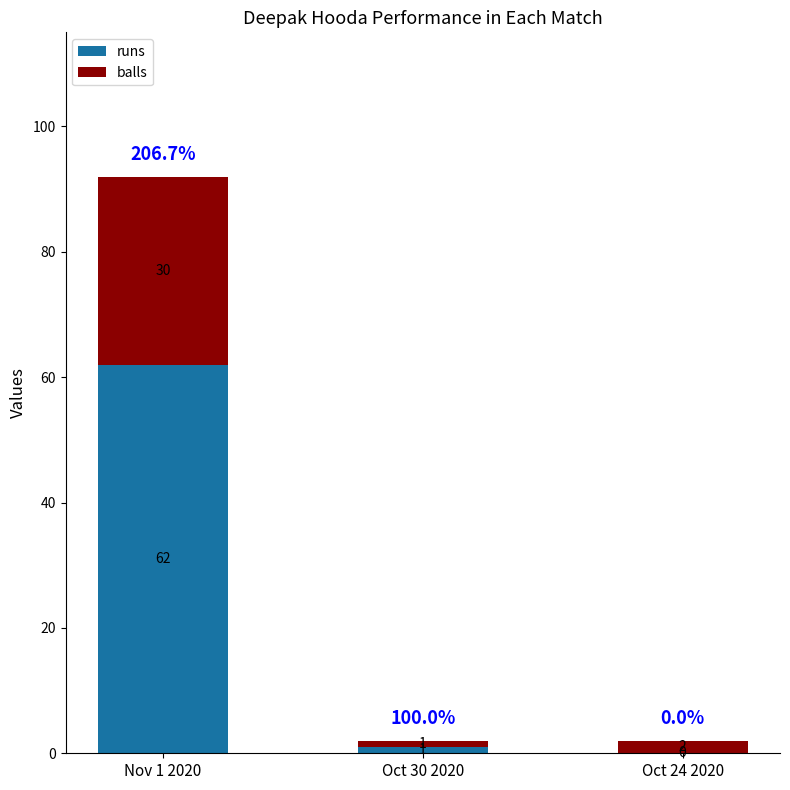

Where is runs nearest to the value 31?

Oct 30 2020